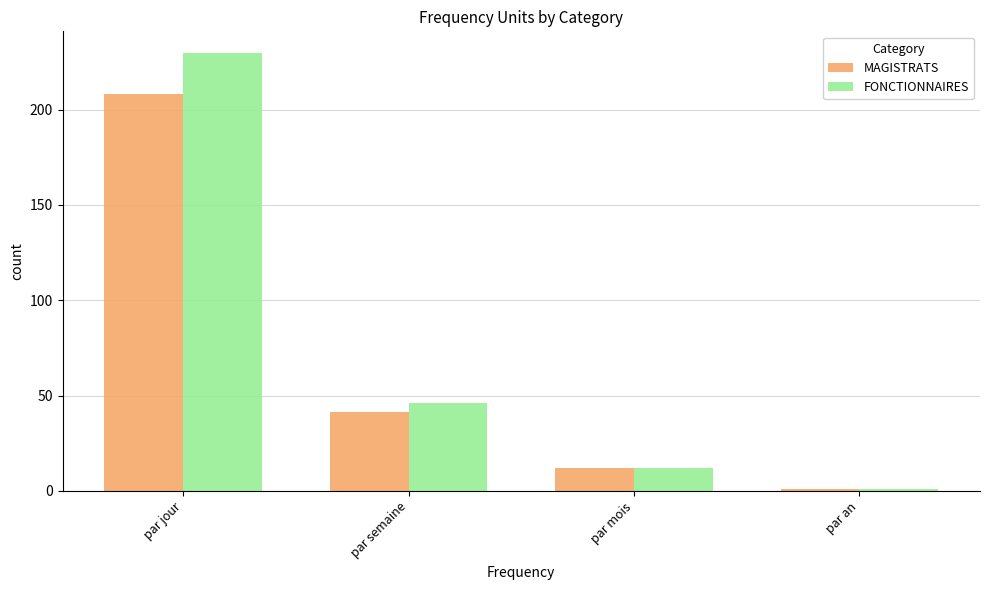

What is the average value of the FONCTIONNAIRES series?

72.1